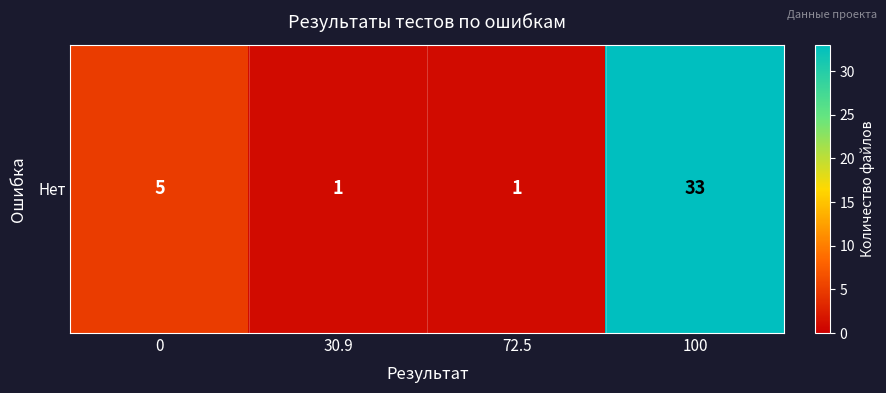

Rank the categories by value from highest to lowest.

100, 0, 30.9, 72.5